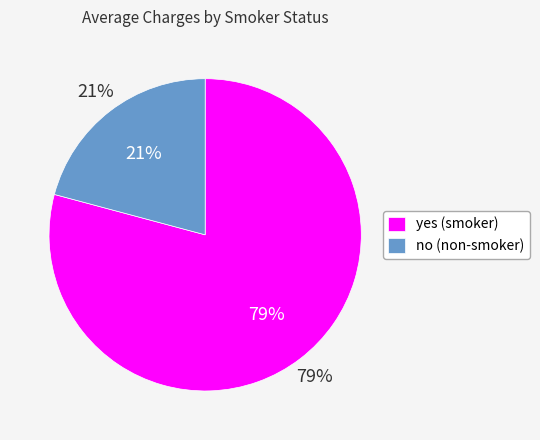

How many slices are in this pie chart?

2